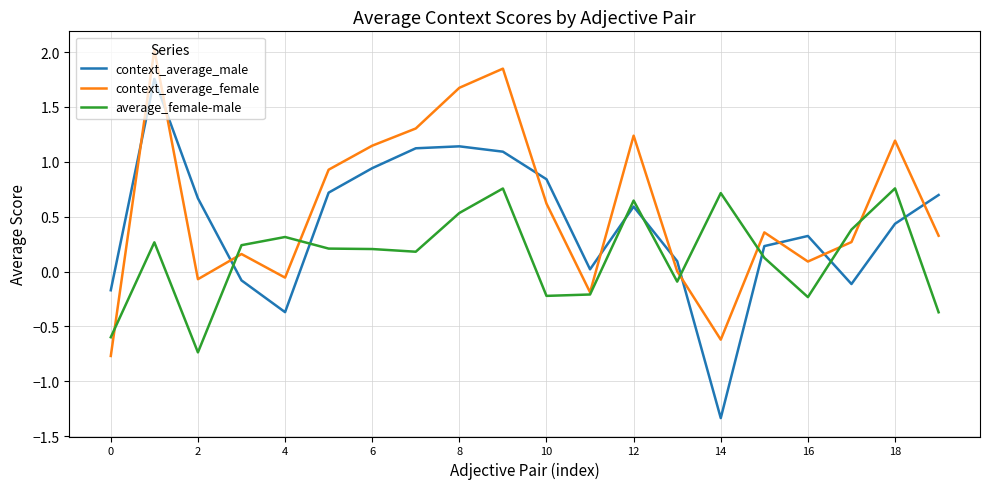

True or false: context_average_male and context_average_female cross at least once.

True